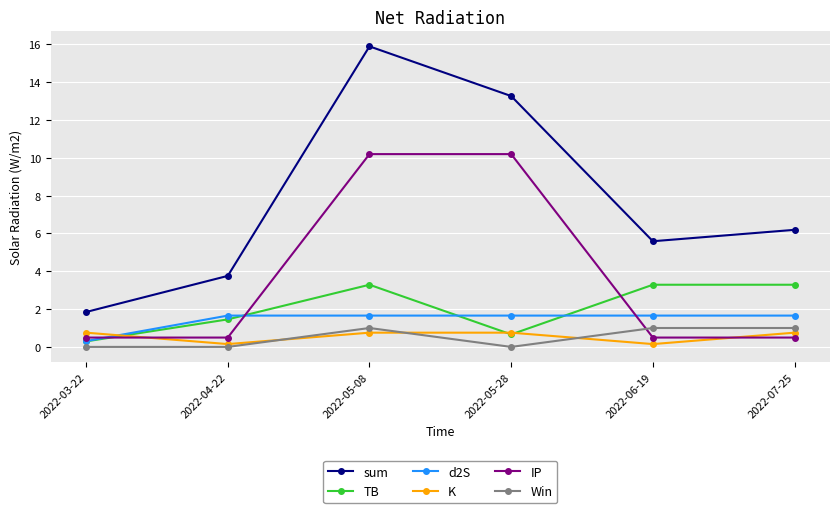

Is this an area chart (filled region under the line)?

No